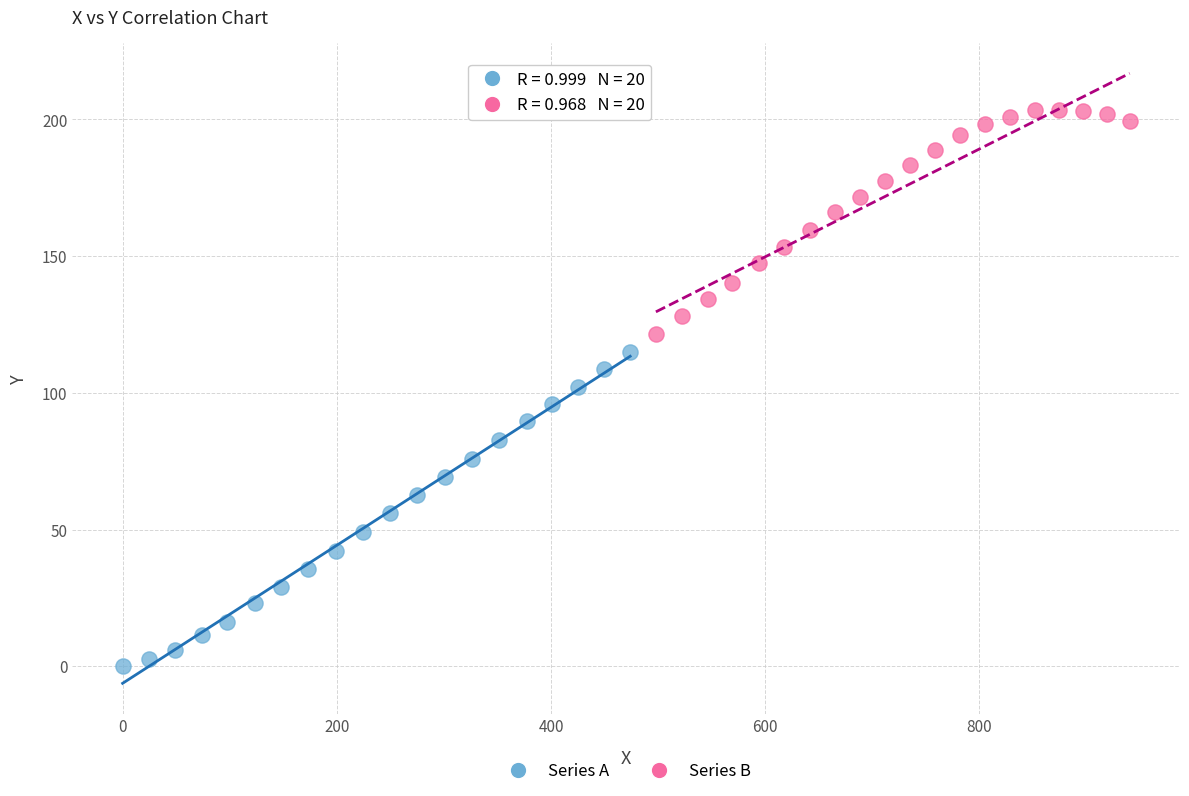

Which series contains the highest Y value?

Series B